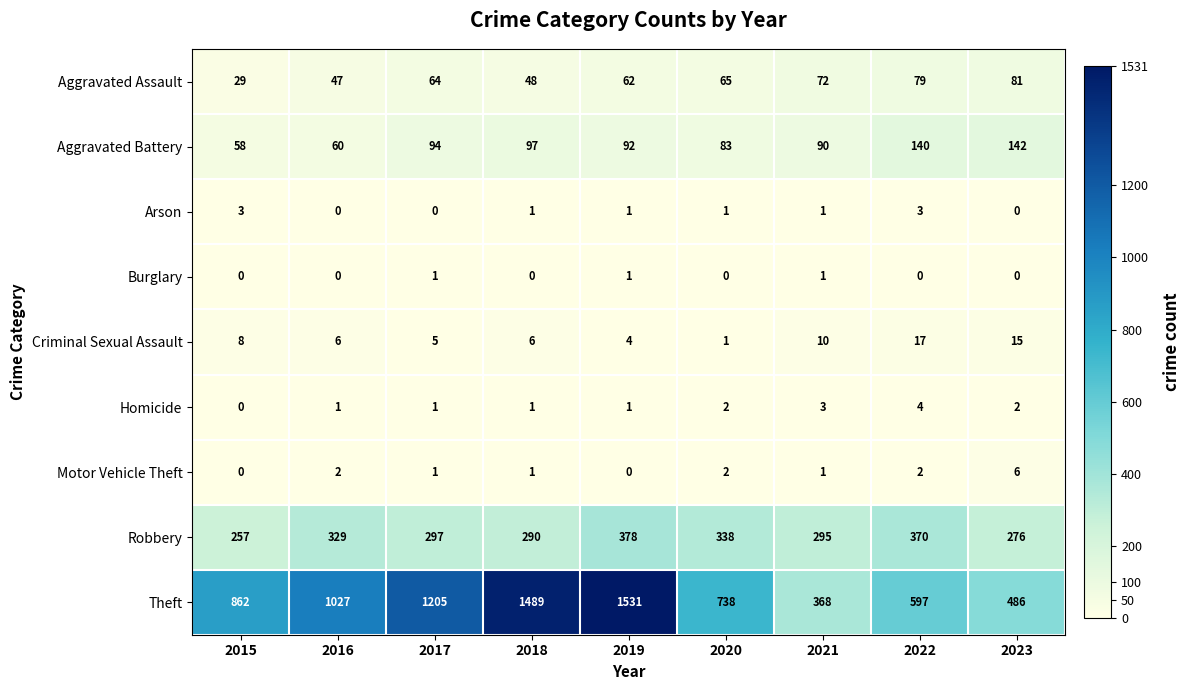

Which series has the largest total across all categories?

Theft